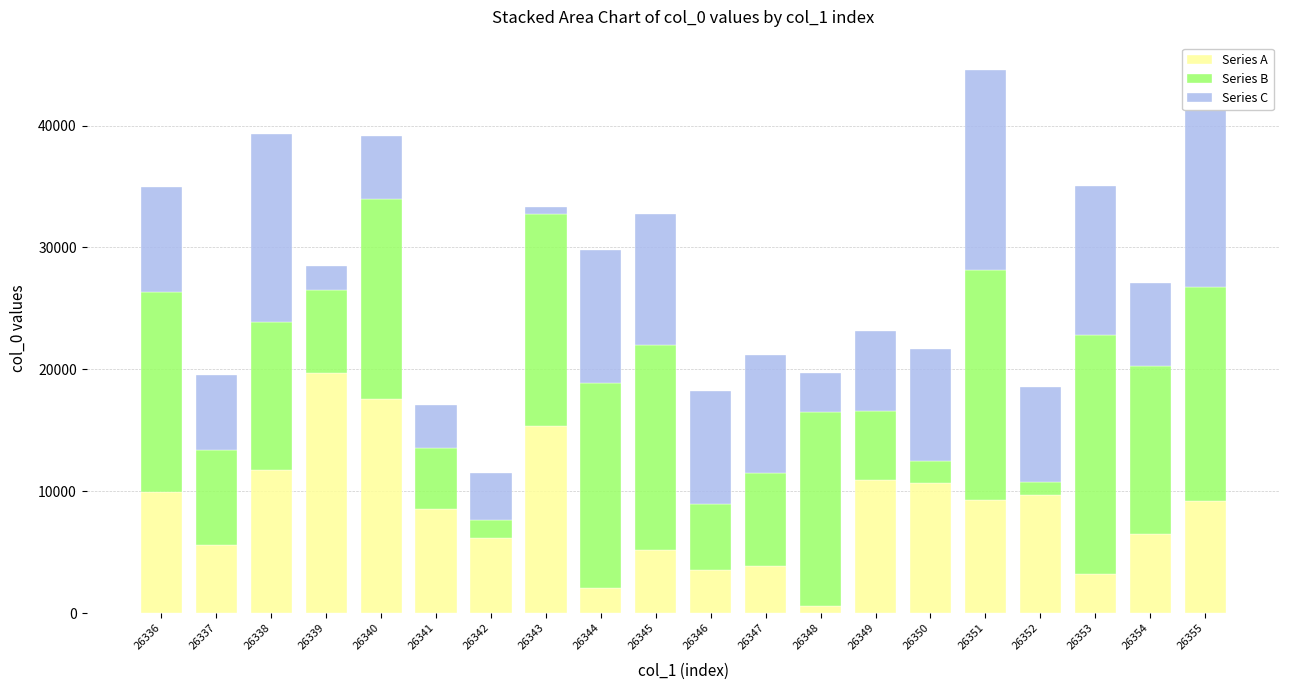

What is the sum of the Series A values at 26353 and 26342?

9324